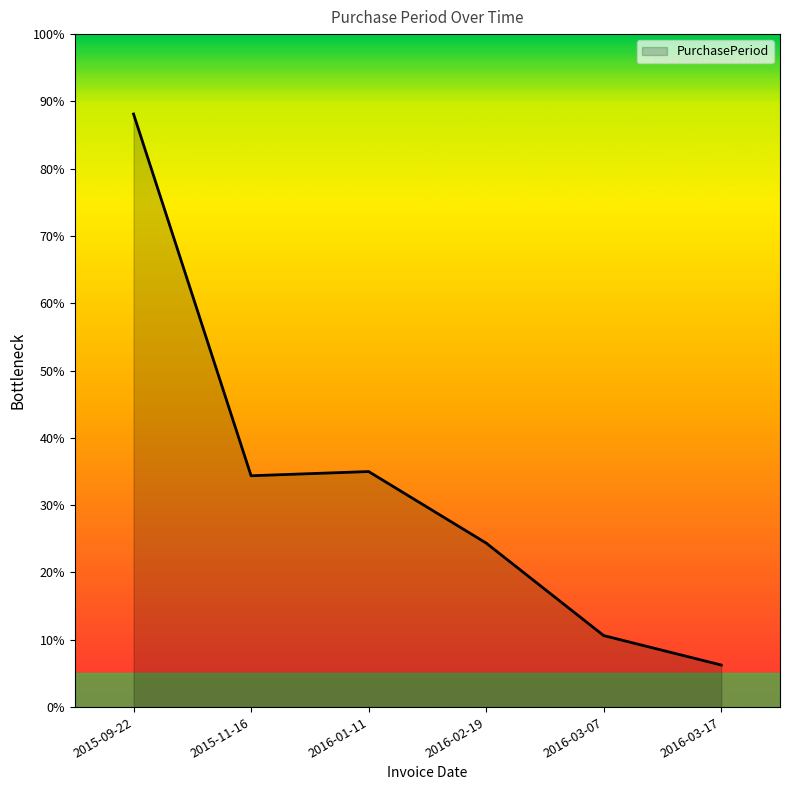

Between 2016-03-17 and 2016-01-11, which is larger?

2016-01-11